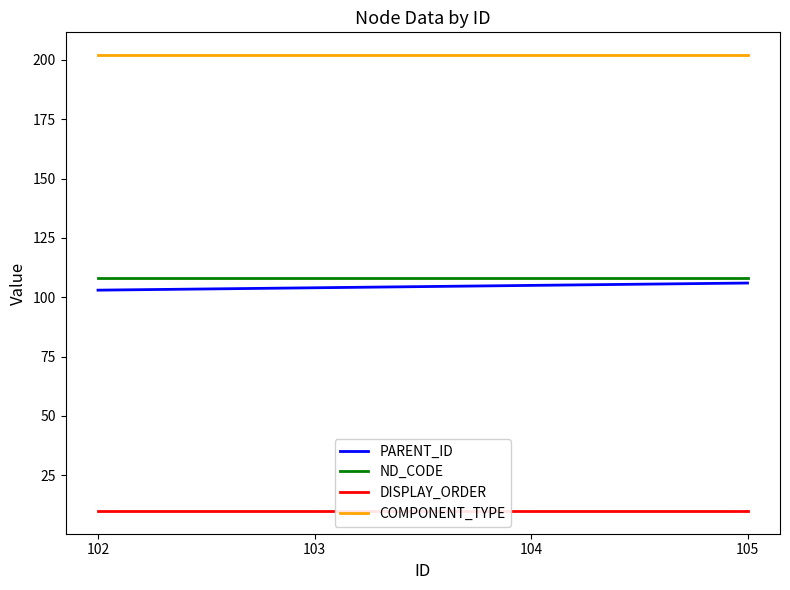

Is it true that DISPLAY_ORDER equals 2 at 105?

False